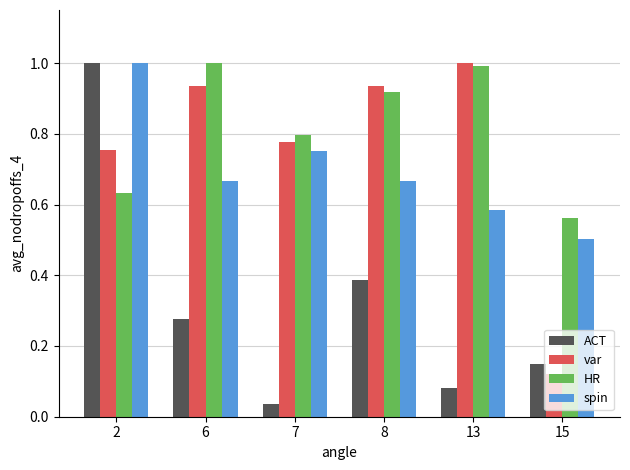

How many series are shown in this chart?

4